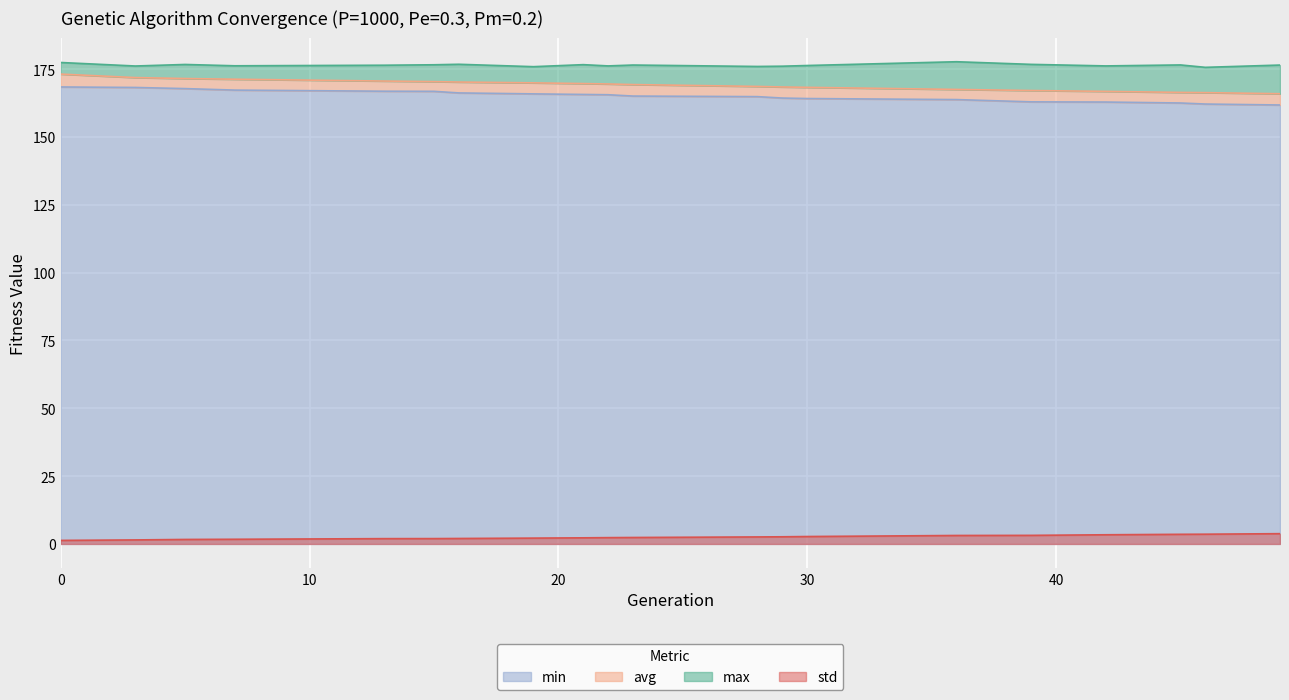

The value of max at 3 is 282.6. True or false?

False